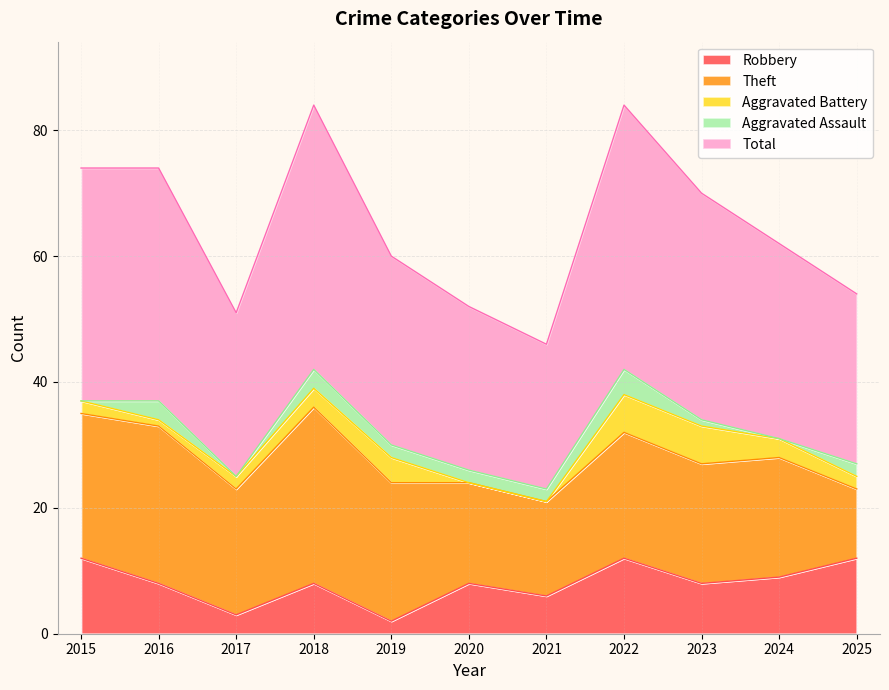

How many data points does each series have?

11